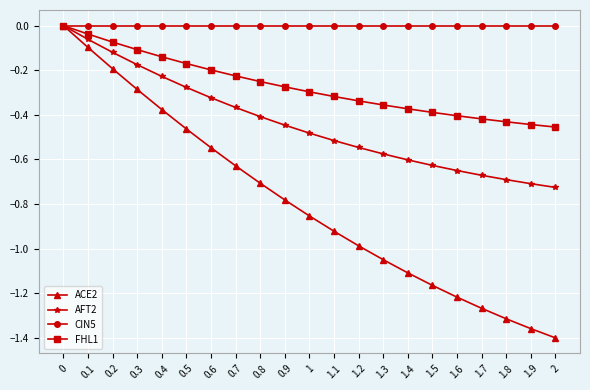

Which series has the largest range (max minus min)?

ACE2